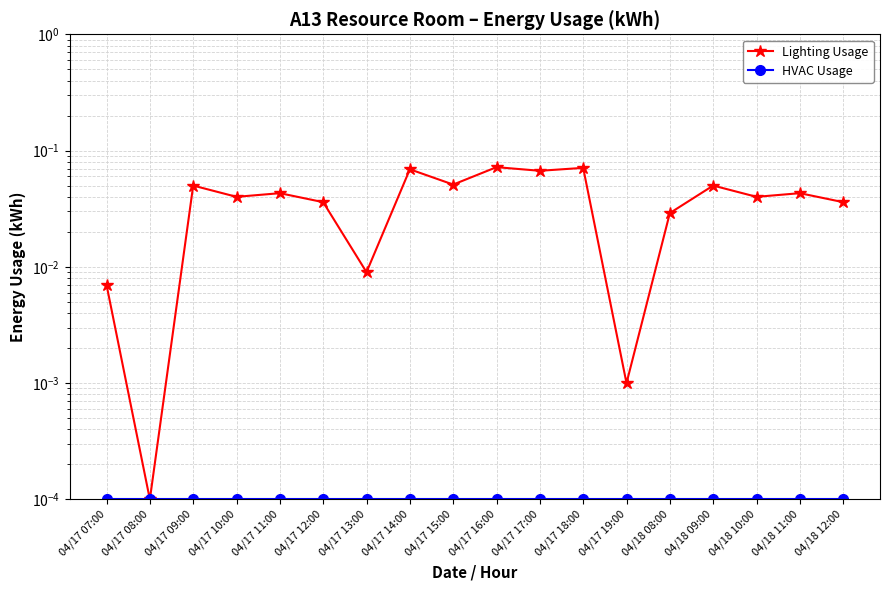

True or false: Lighting Usage and HVAC Usage cross at least once.

False